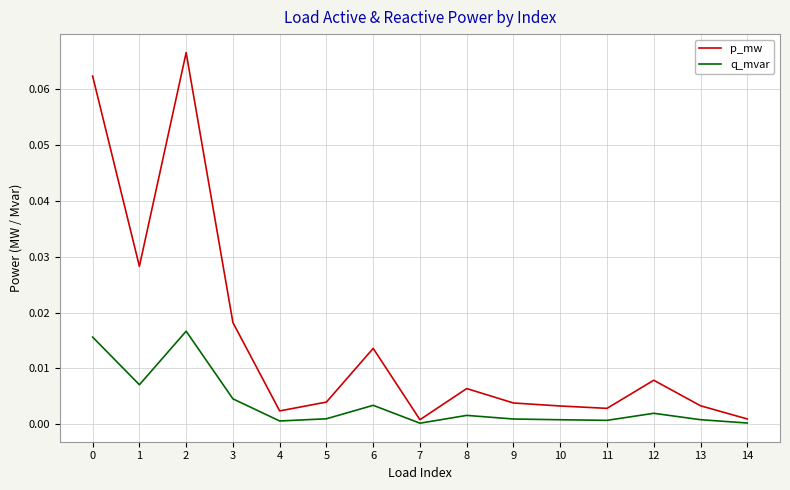

True or false: q_mvar and p_mw intersect in this chart.

False